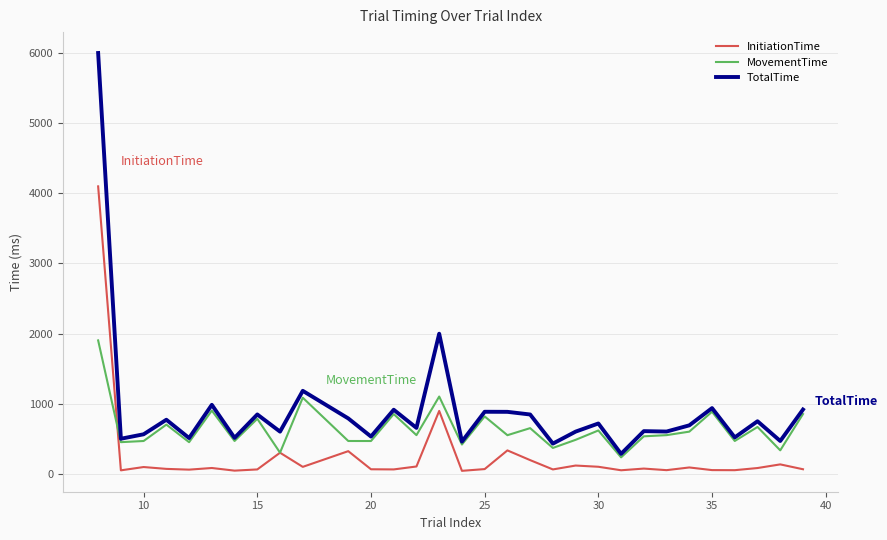

What is the maximum value shown in the chart?

6000.0